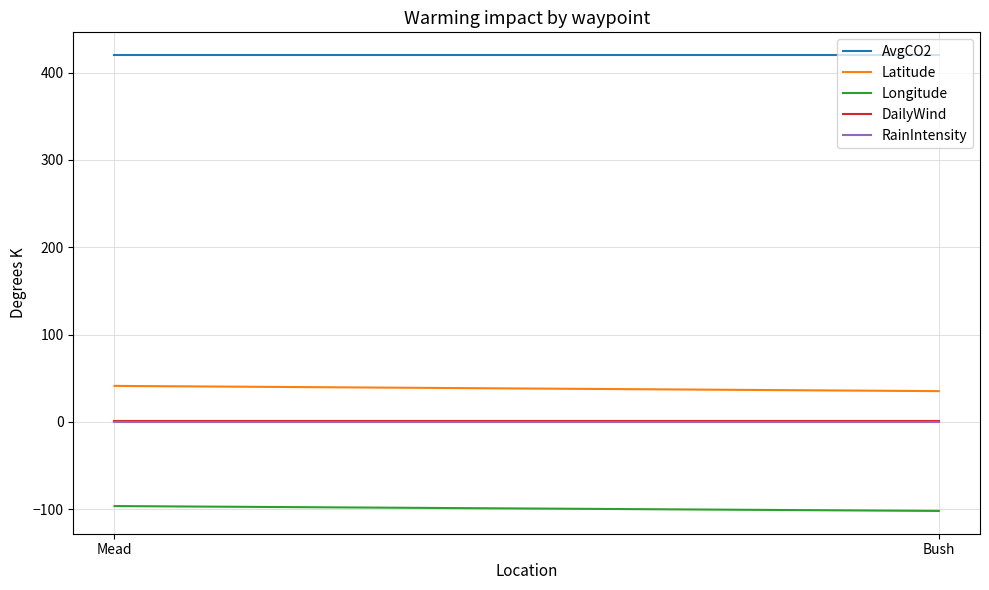

At which category does the chart reach its peak across all series?

Mead